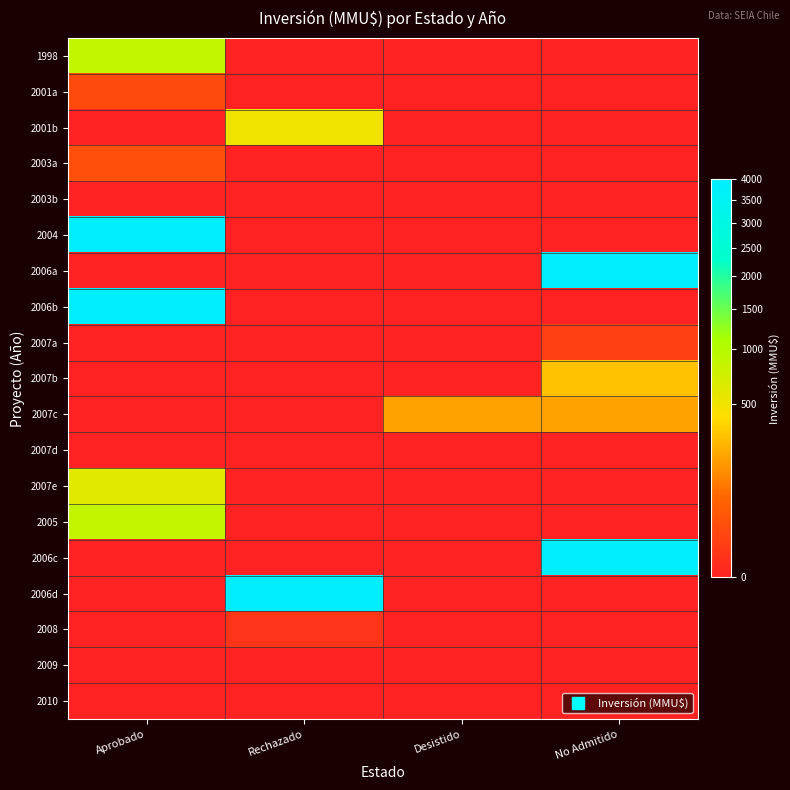

How many series are shown in this chart?

19